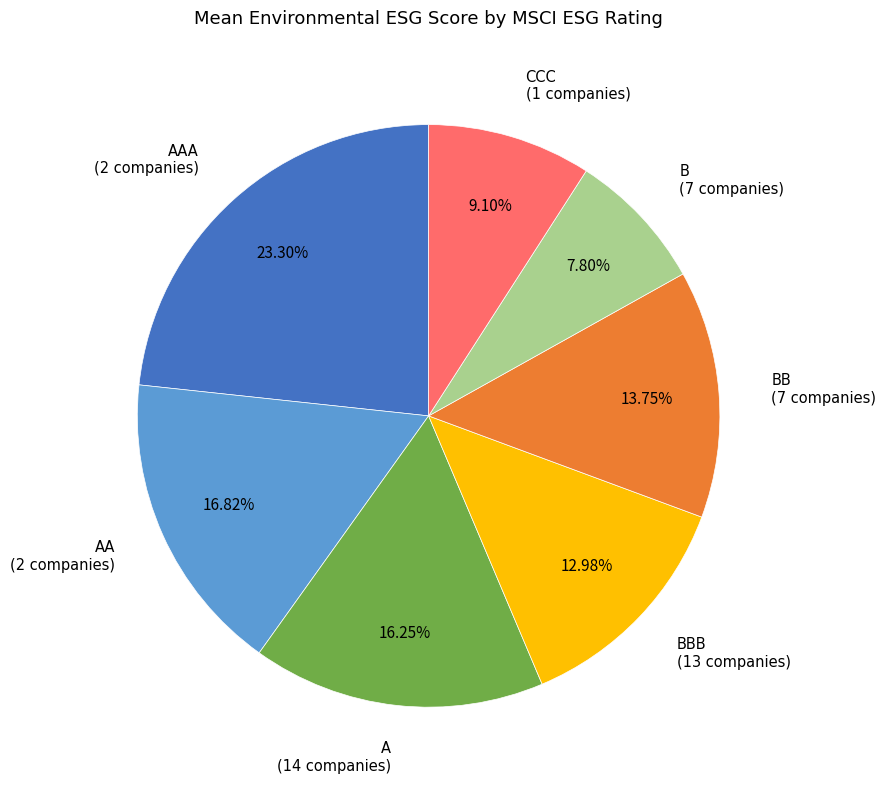

To the nearest percent, what percentage of the pie is AAA?

23%